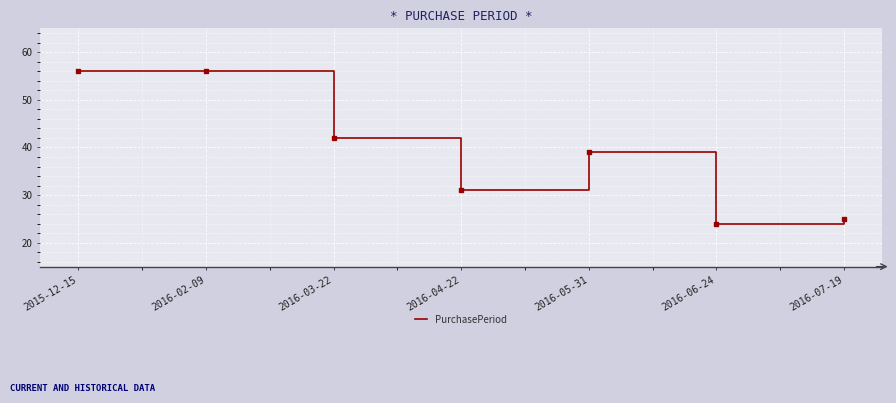

Reading left to right, extract all data points from this chart.

2015-12-15=56	2016-02-09=56	2016-03-22=42	2016-04-22=31	2016-05-31=39	2016-06-24=24	2016-07-19=25